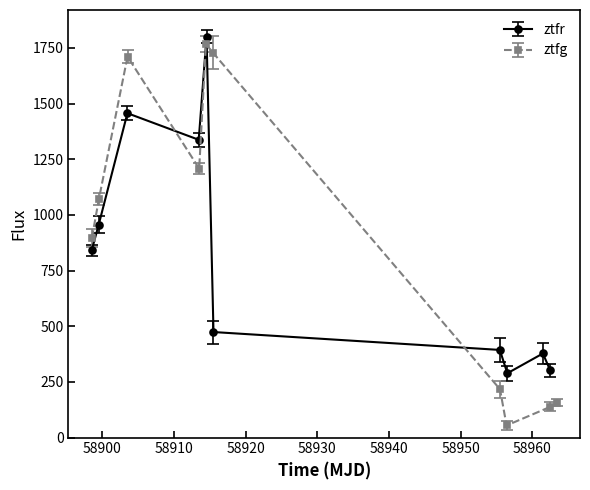

What is the minimum value for ztfg?

54.3